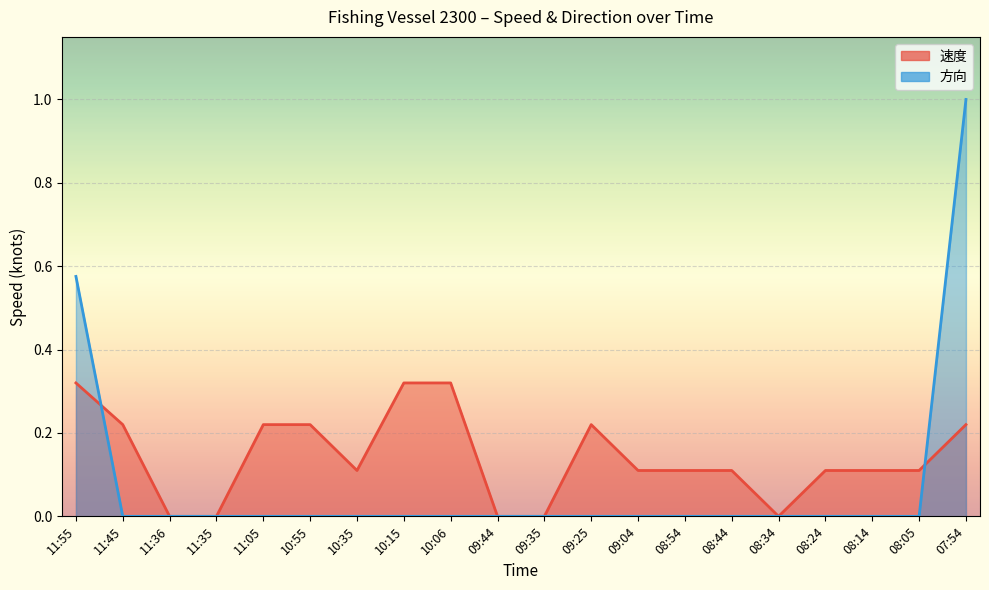

Which has a higher value, 08:54 or 09:44?

08:54